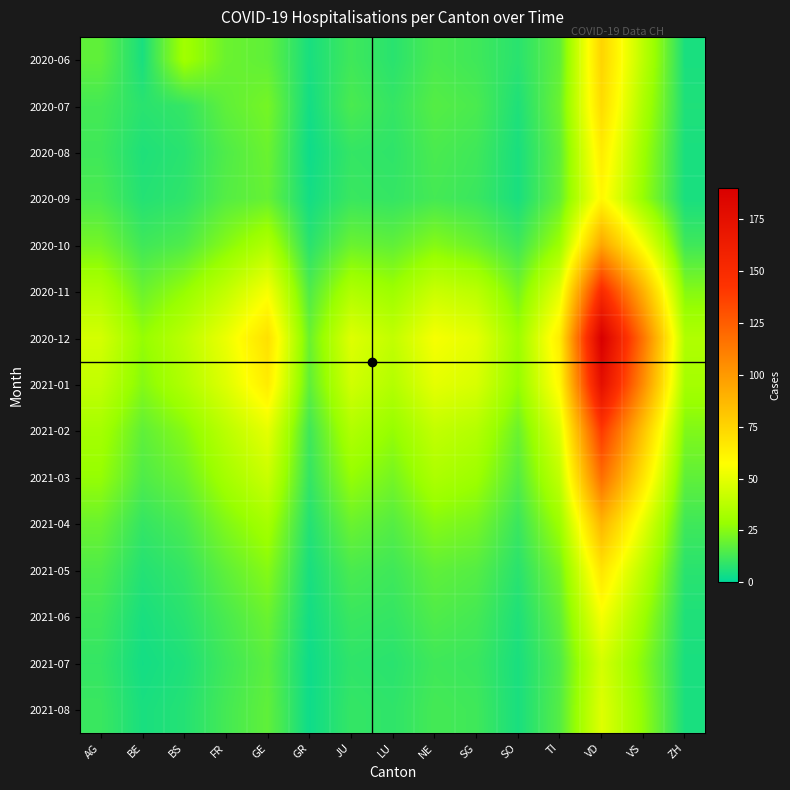

Rank the series at GR from lowest to highest value.

2020-08, 2021-07, 2021-08, 2020-07, 2020-09, 2021-06, 2020-06, 2021-05, 2021-04, 2020-10, 2021-03, 2021-02, 2020-11, 2021-01, 2020-12